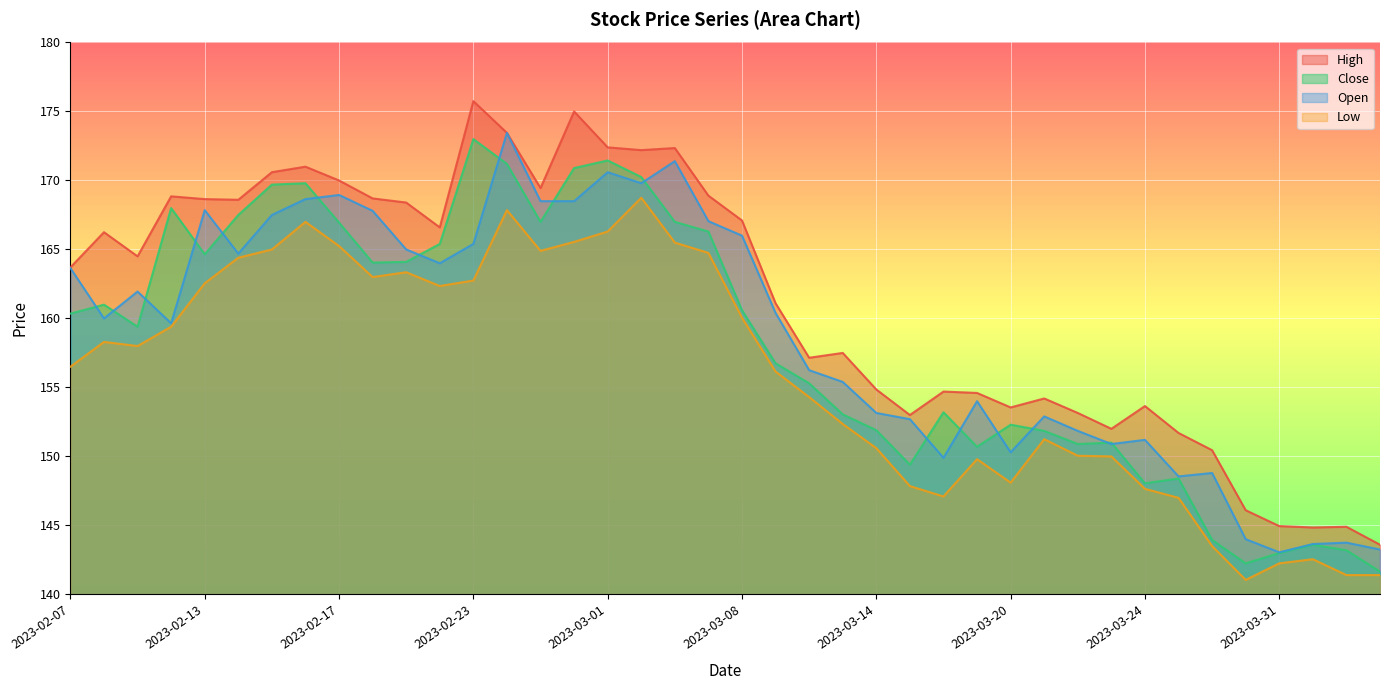

What is the minimum value shown in the chart?

141.1